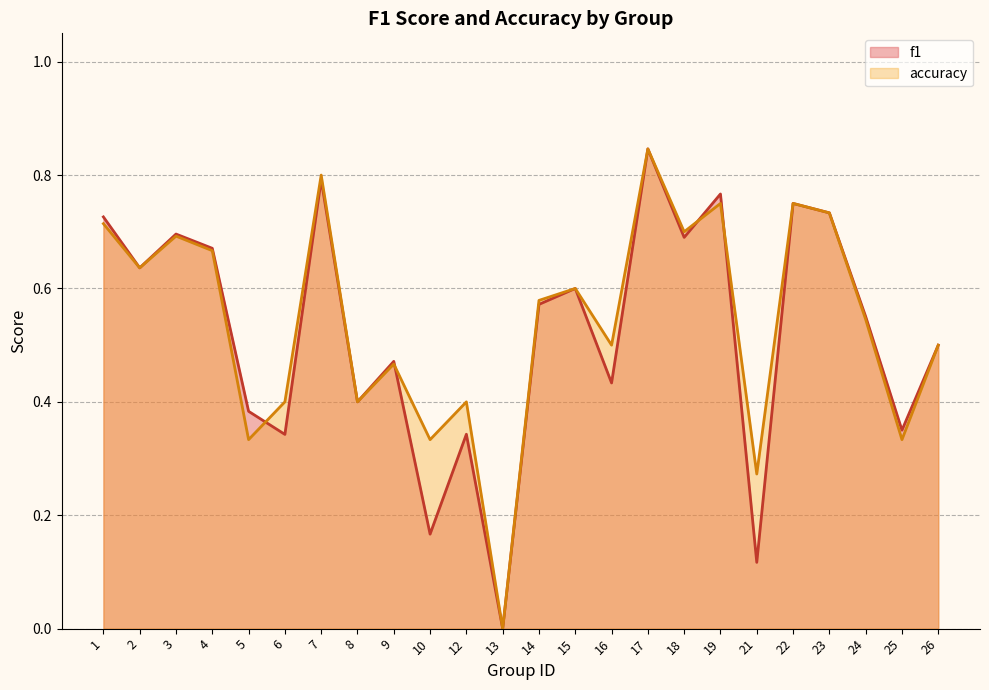

What is the total value across all series at 3?

1.4